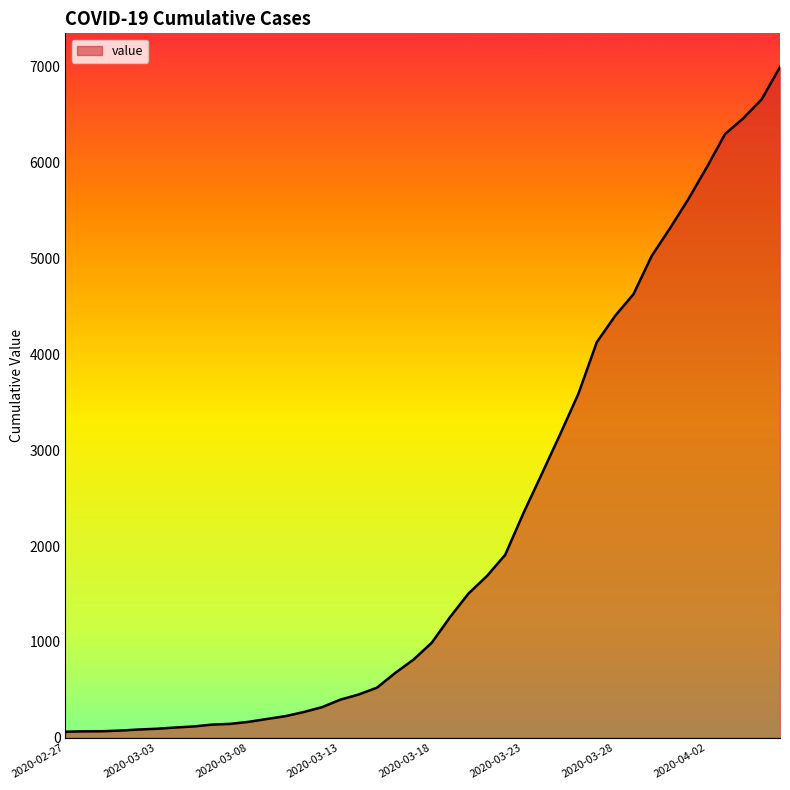

What is the maximum value shown in the chart?

6995